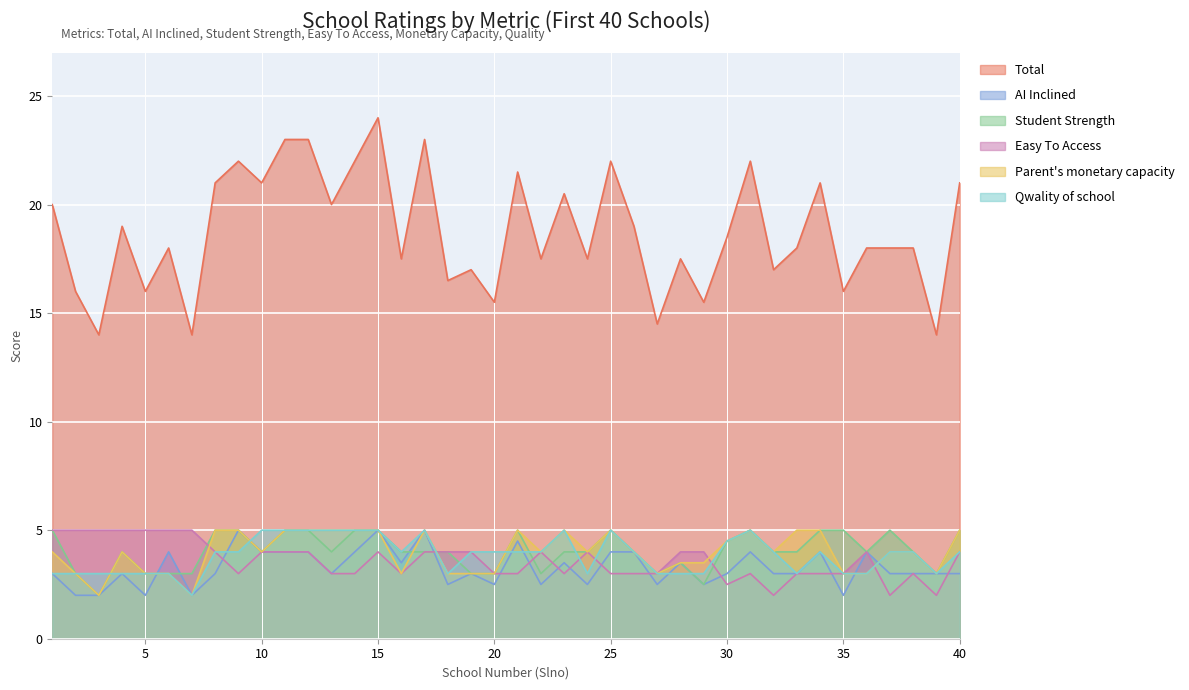

In AI Inclined, how many points are higher than both neighbors (excluding endpoints)?

12